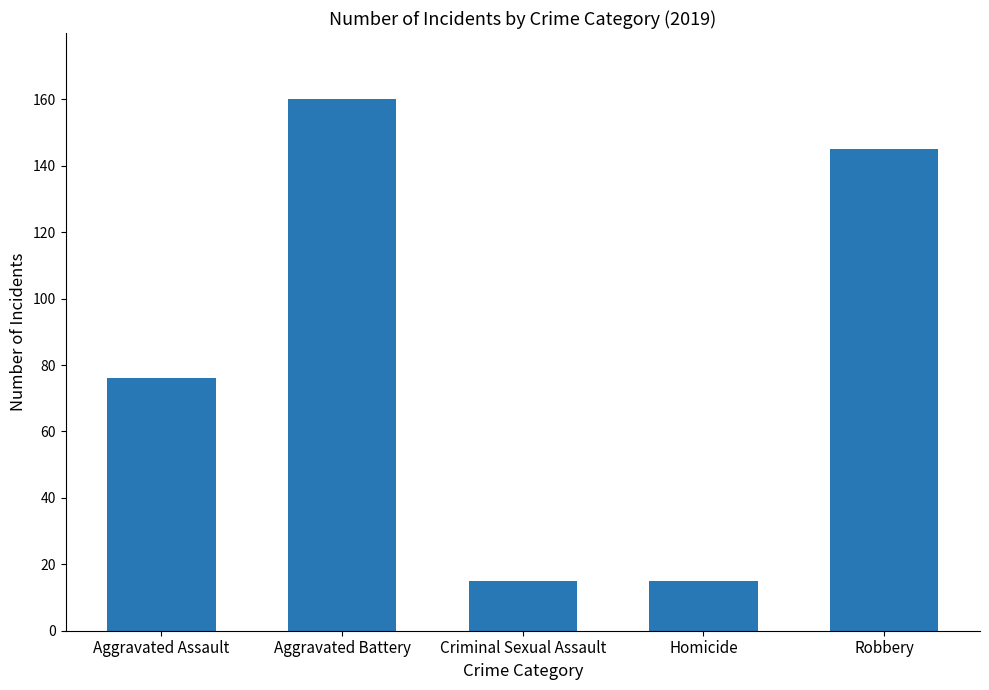

How many series are shown in this chart?

1